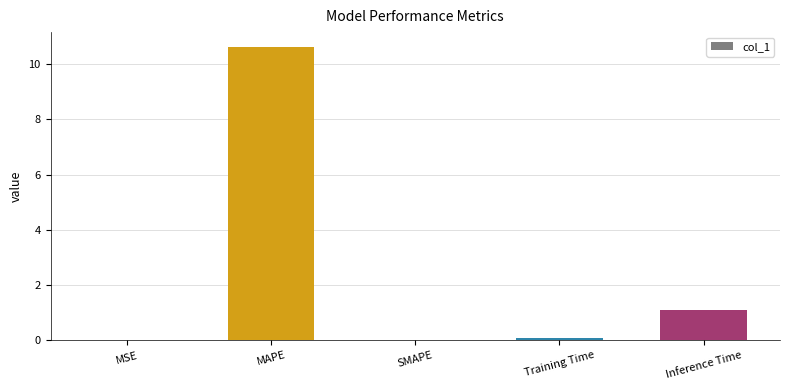

Are the bars horizontal?

No